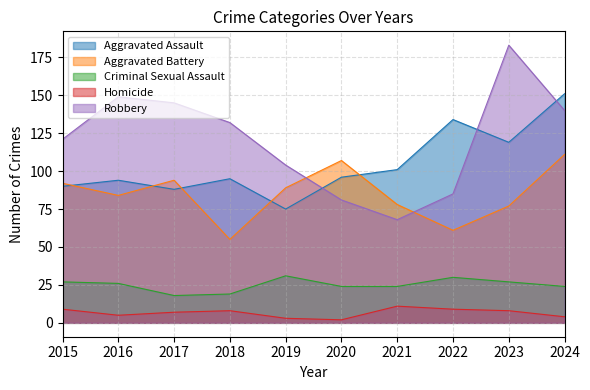

Is the value of Homicide at 2017 greater than the value of Robbery at 2015?

No